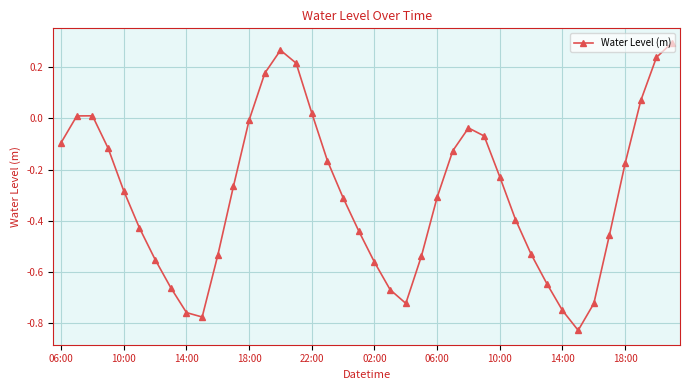

How many interior local peaks (higher than both neighbors) does the data have?

3